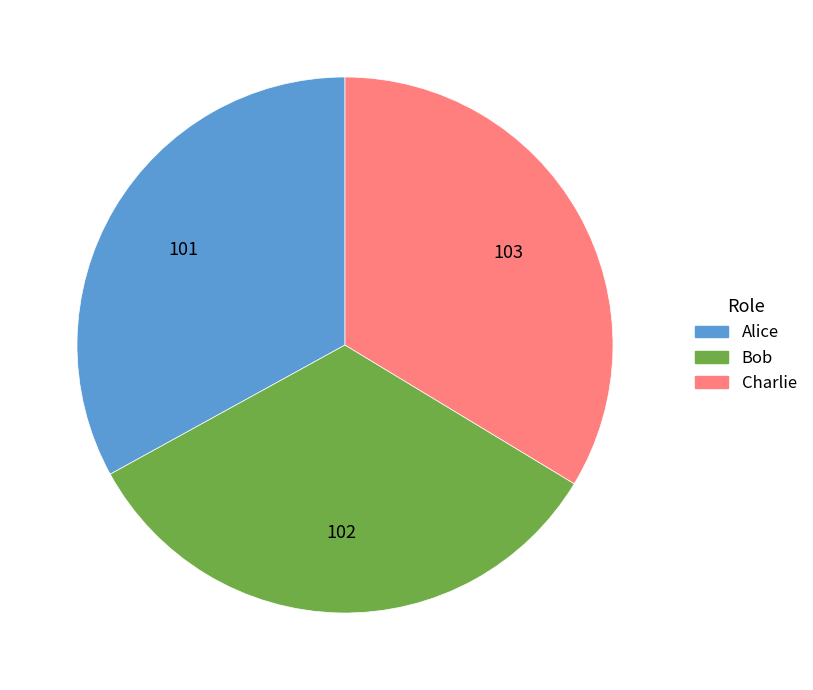

Do Charlie and Alice together represent more than half of the pie?

Yes